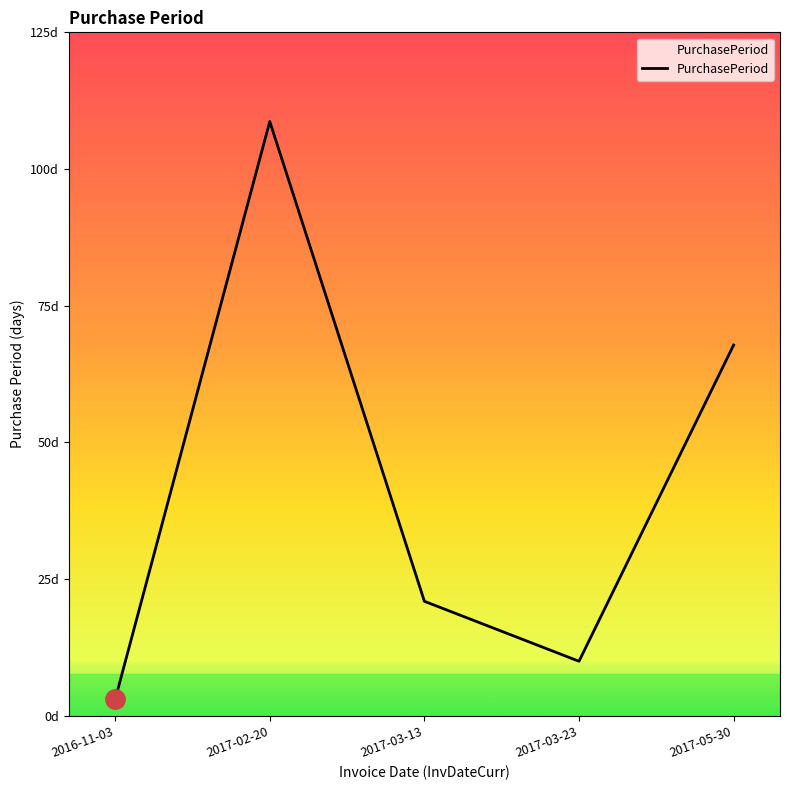

Which label corresponds to the largest value in the chart?

2017-02-20